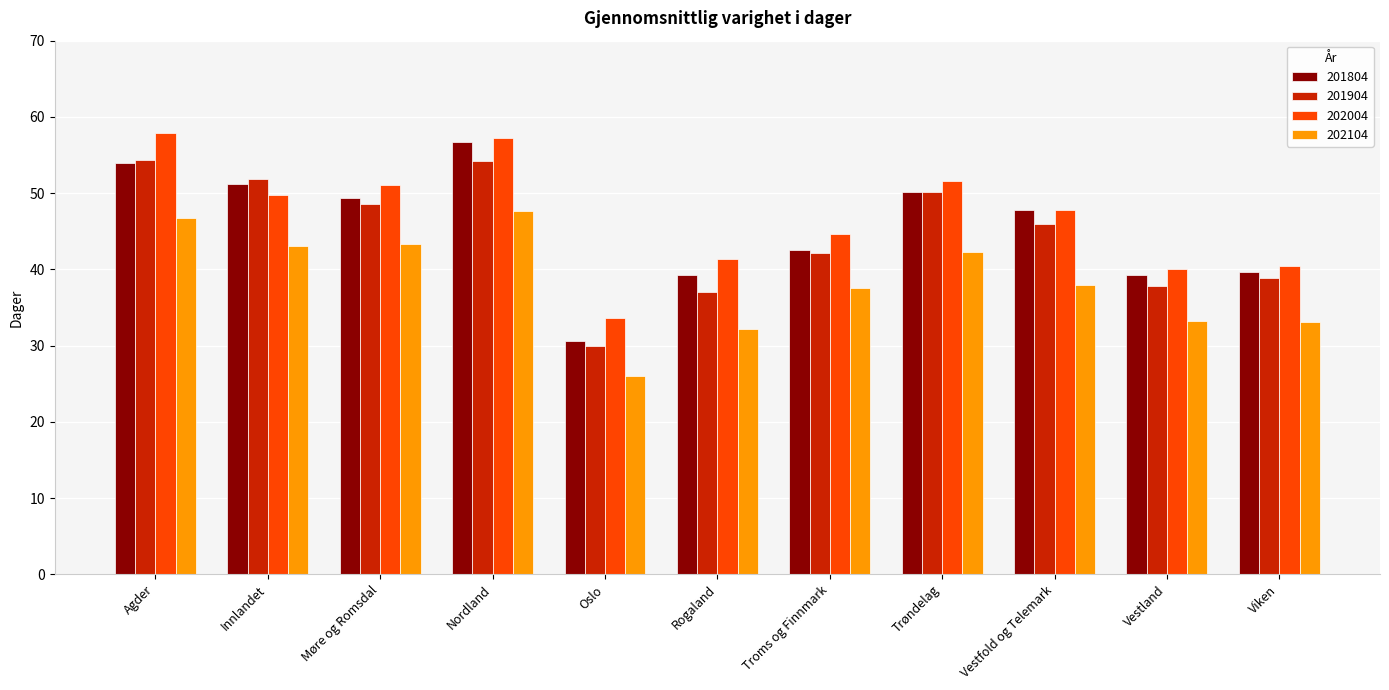

How many categories are shown in the chart?

11